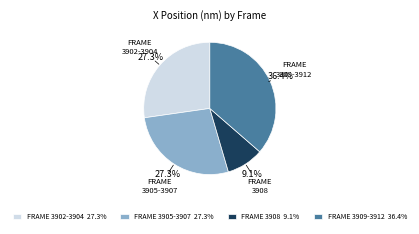

Is there a majority slice in this chart?

No